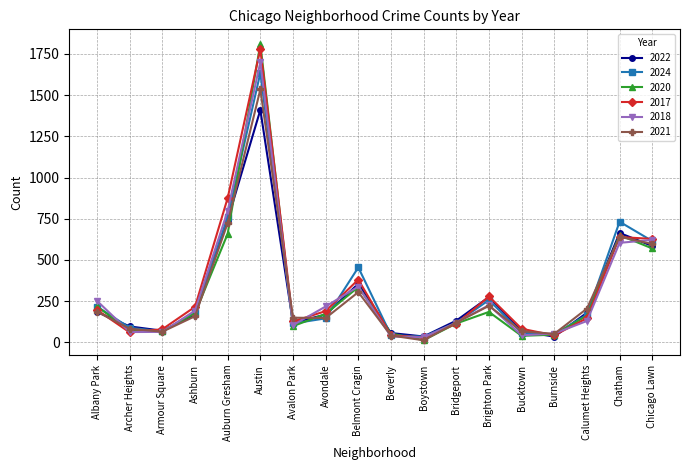

Is the value of 2020 at Bridgeport greater than the value of 2024 at Chatham?

No